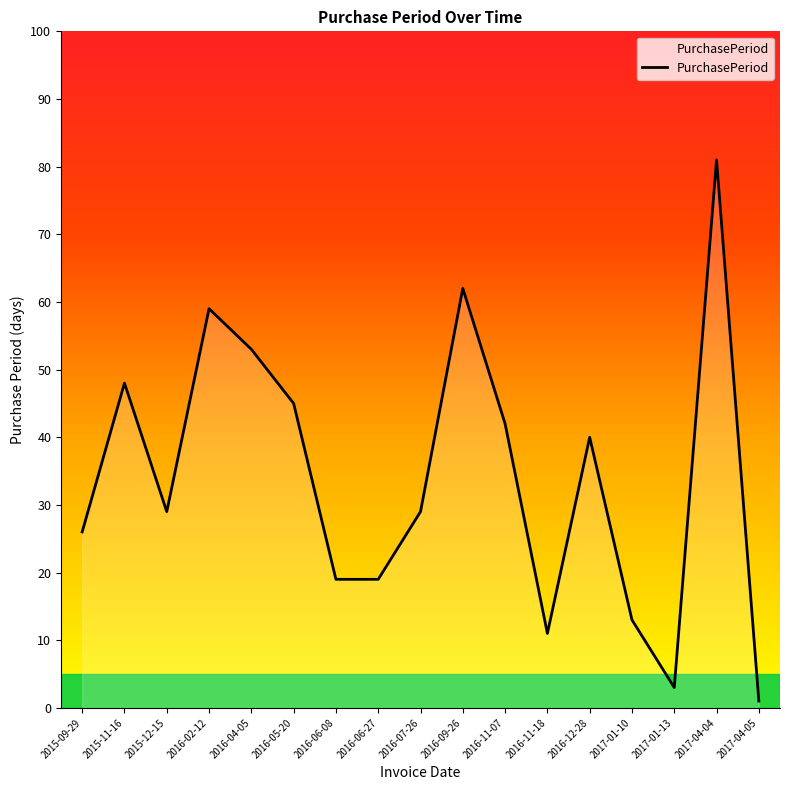

What position from the right is 2016-12-28?

5